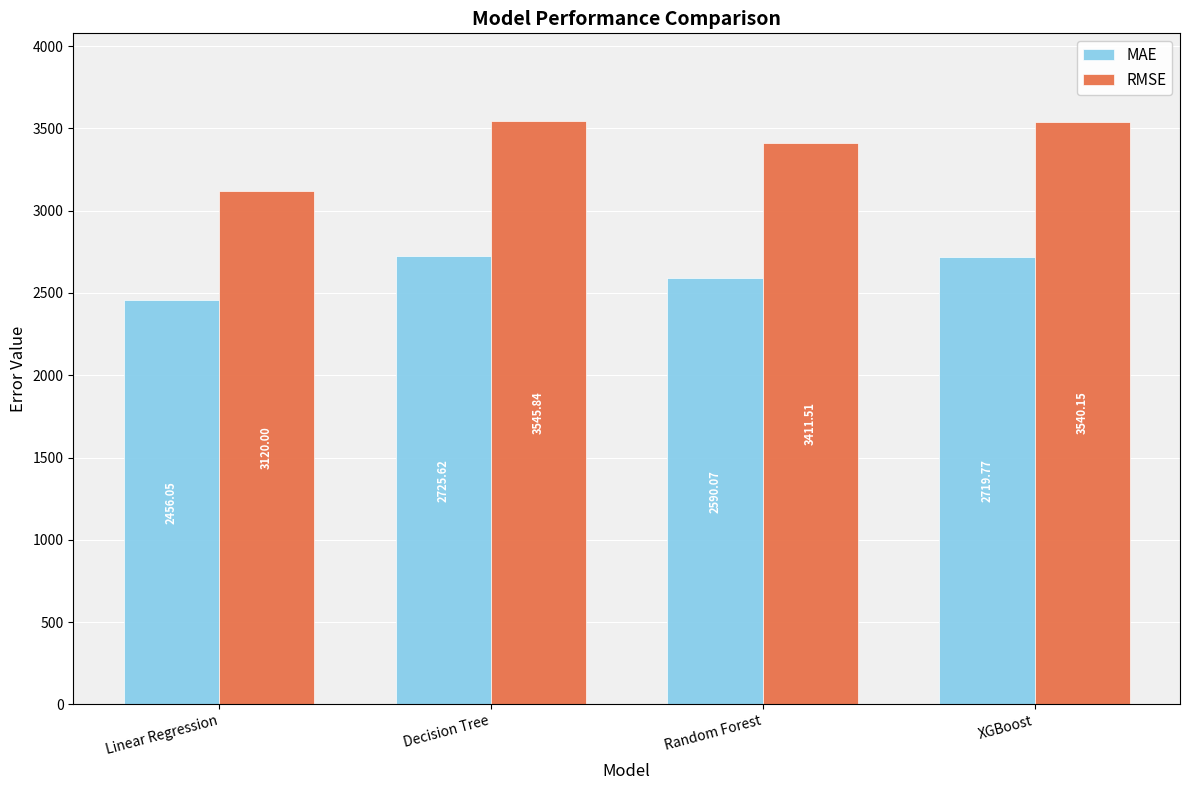

Which series has the largest range (max minus min)?

RMSE